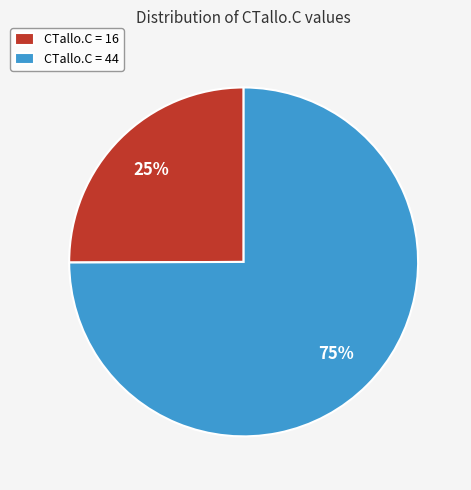

Which category has the smallest portion of the pie?

CTallo.C = 16